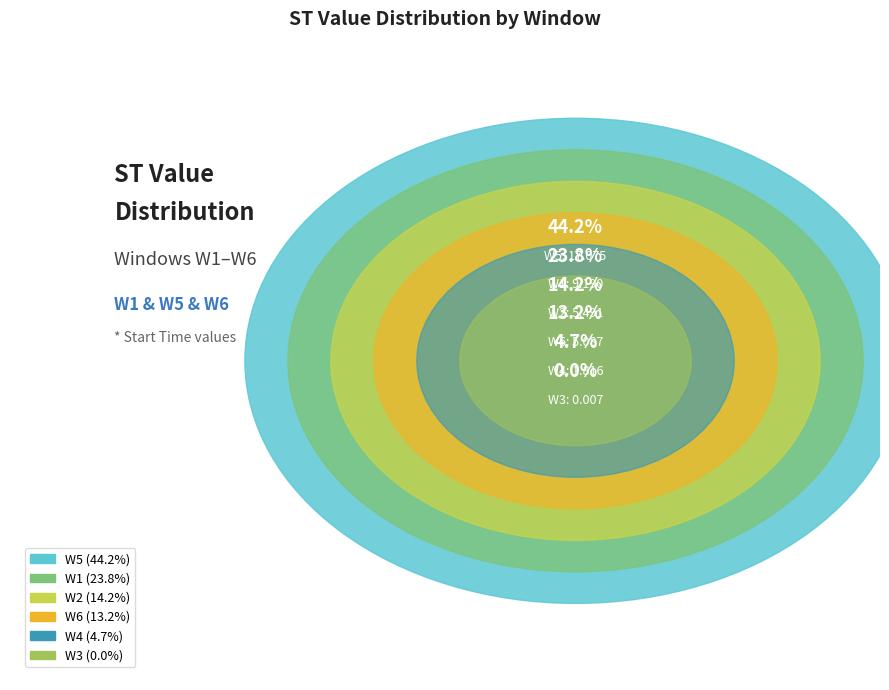

Count the number of slices in the pie.

6